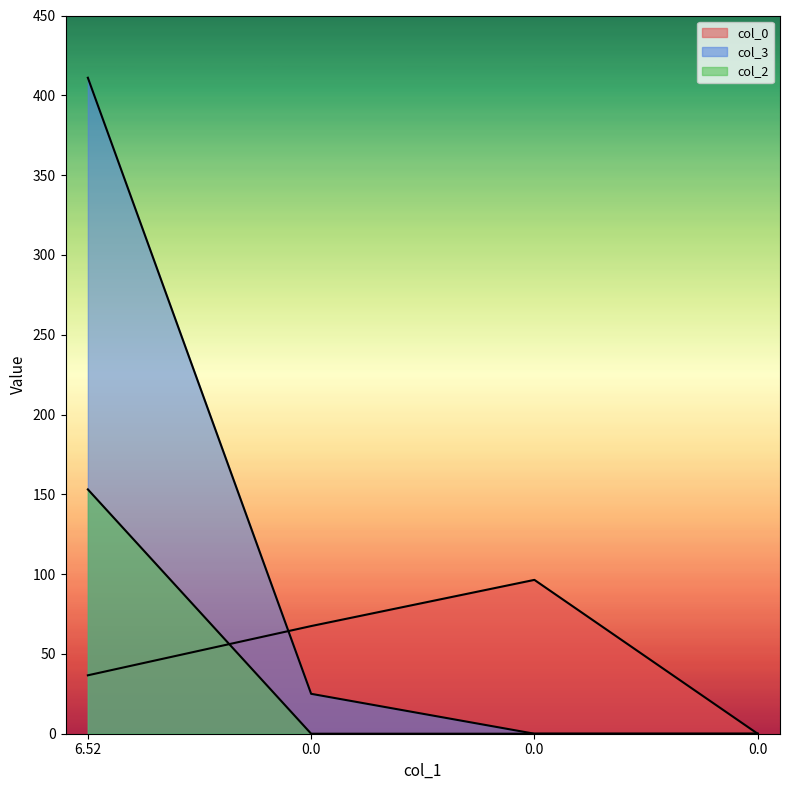

How many values in col_0 are above zero?

3